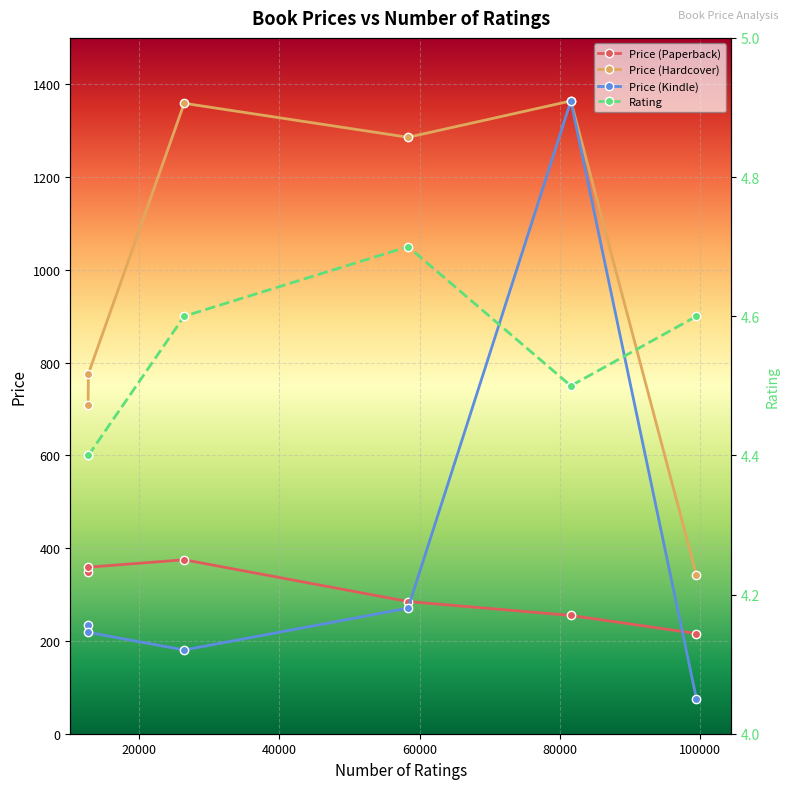

What is the difference between the Price (Hardcover) values at 60000 and 100000?

944.3